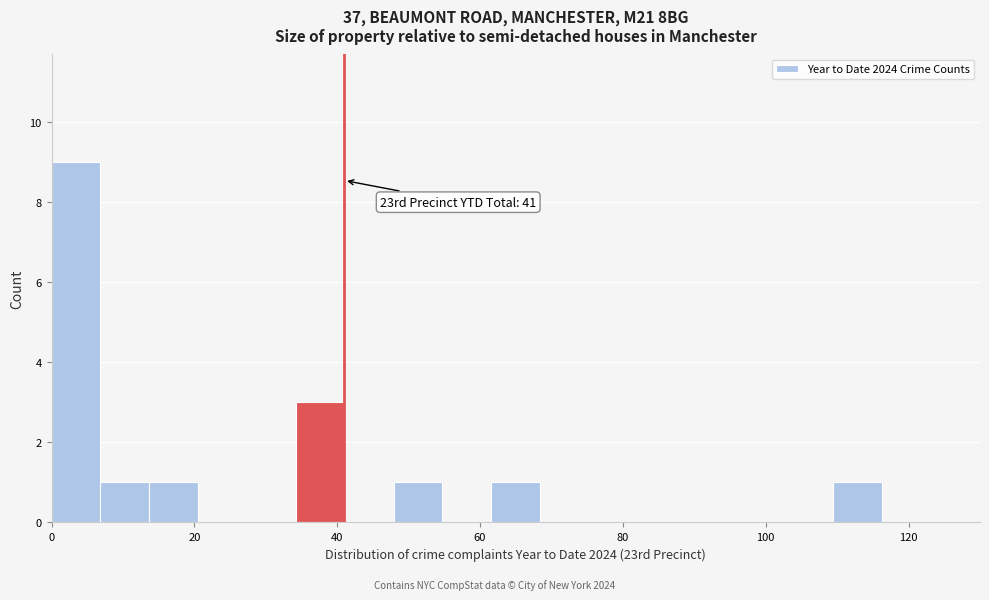

Read against the x-axis, roughly where is the centre of the tallest bar?

4